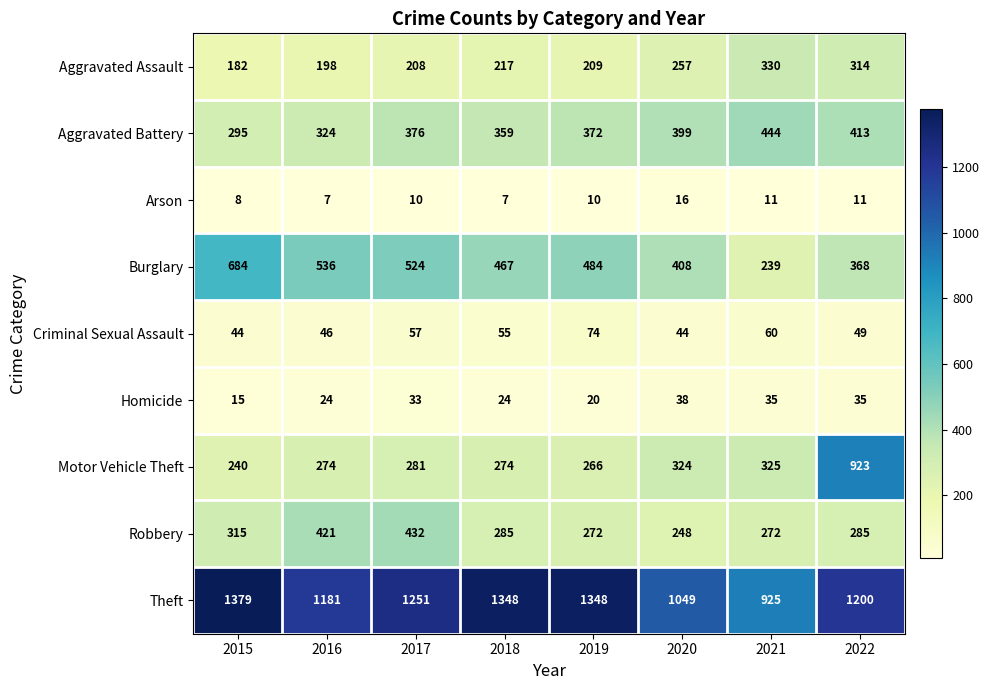

At 2017, list the series in order from smallest to largest.

Arson, Homicide, Criminal Sexual Assault, Aggravated Assault, Motor Vehicle Theft, Aggravated Battery, Robbery, Burglary, Theft